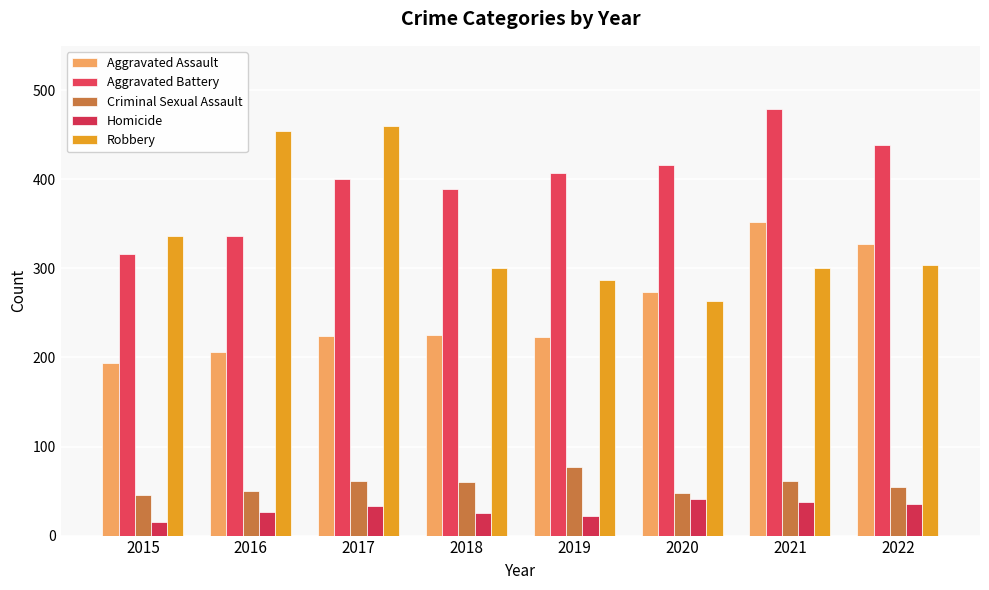

What is the difference between the Criminal Sexual Assault values at 2021 and 2019?

16